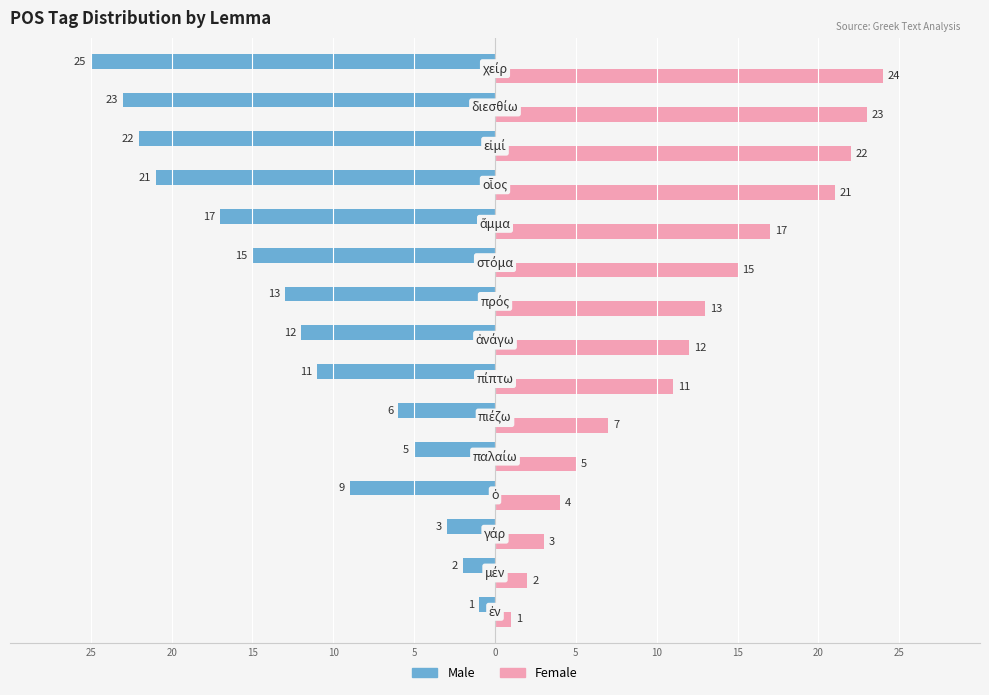

What are all the series names shown in the legend?

Male, Female